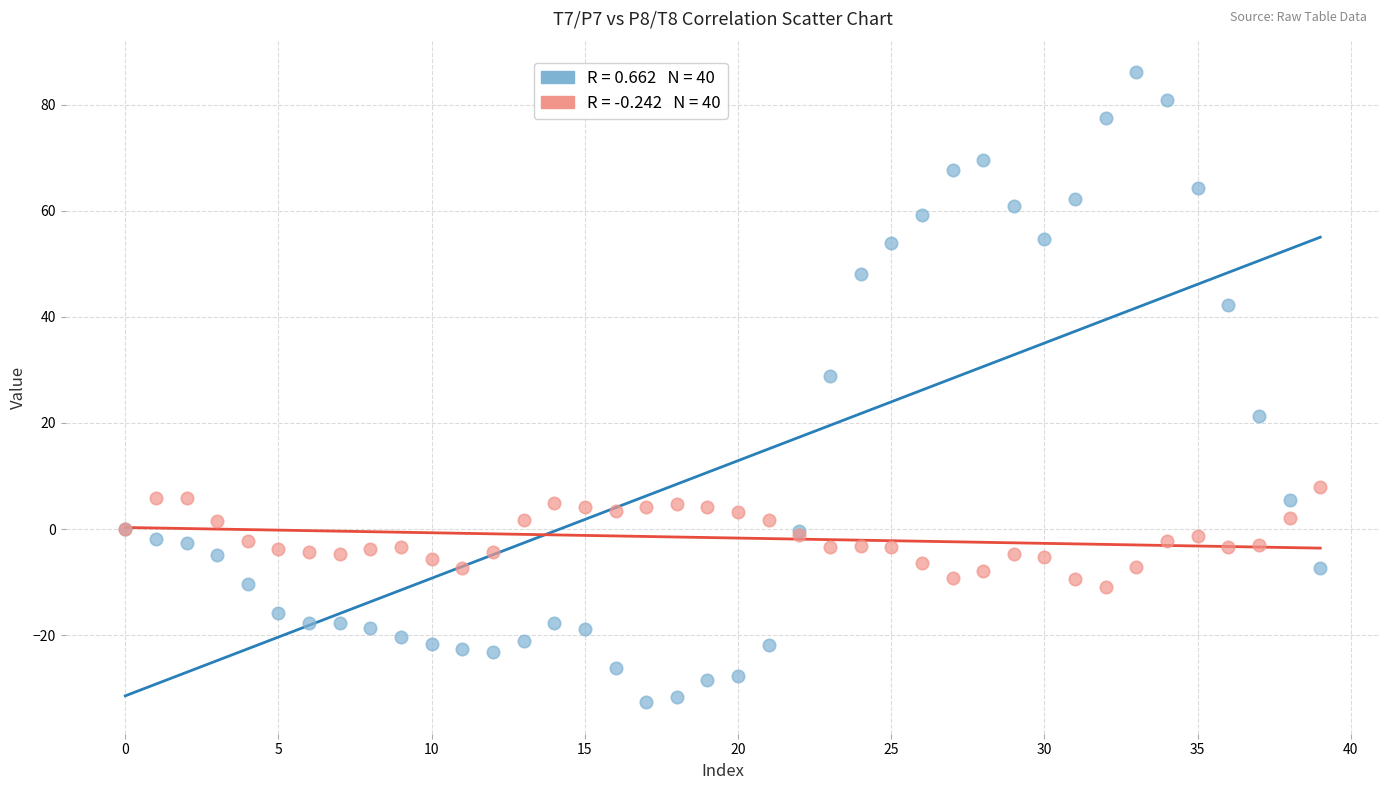

Across all series, what Y value is closest to 26?

28.9